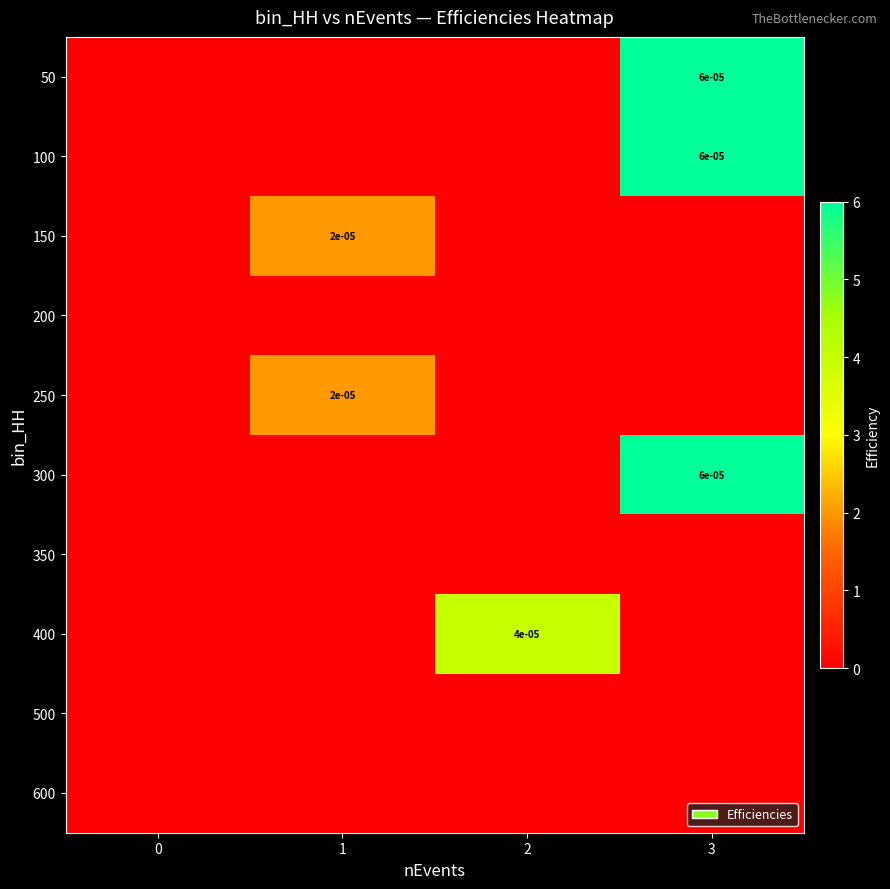

How many data points does each series have?

4